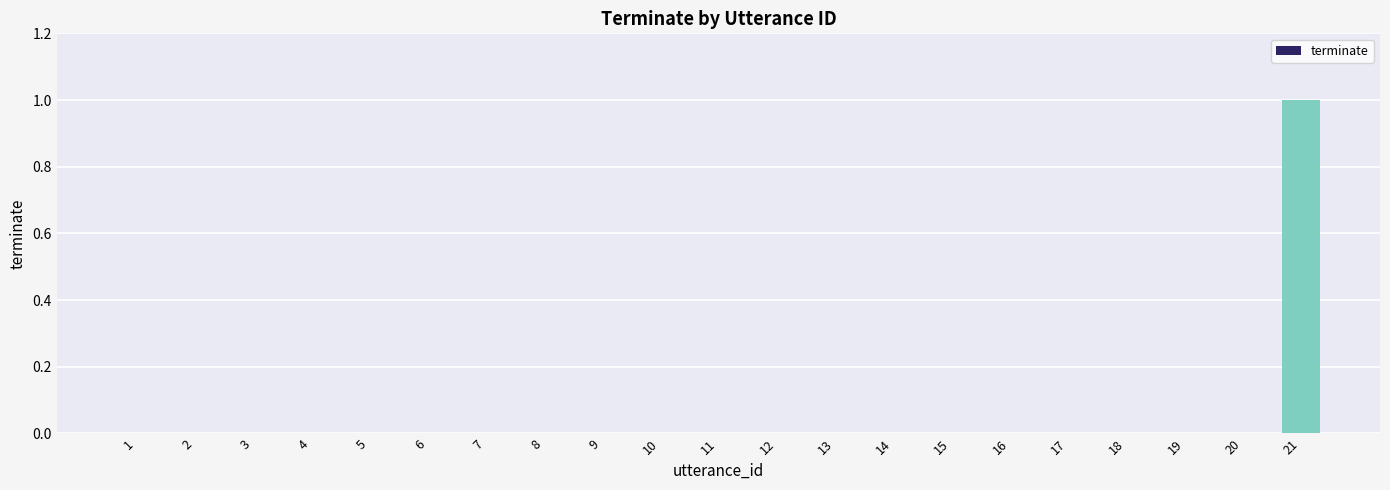

Does the chart contain stacked bars?

No